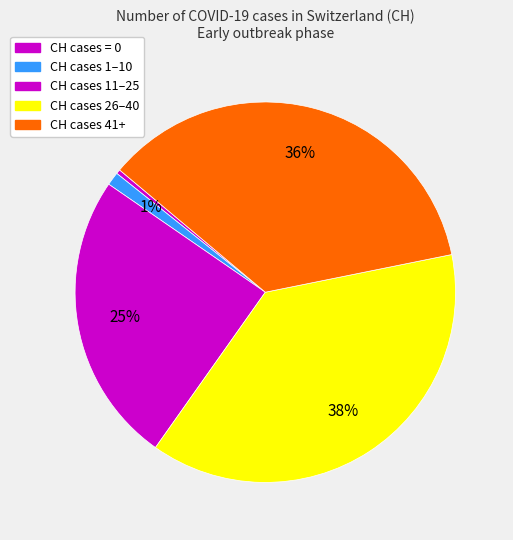

Is there any slice that represents more than half of the pie?

No